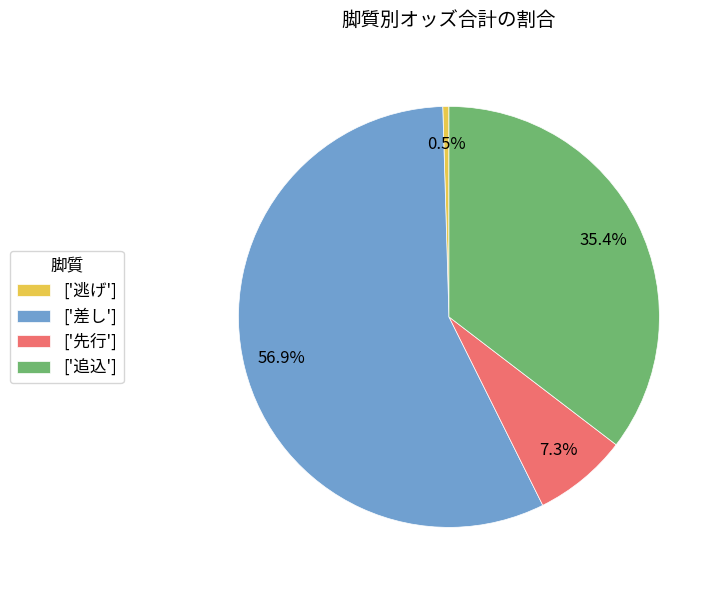

Is there any slice that represents more than half of the pie?

Yes